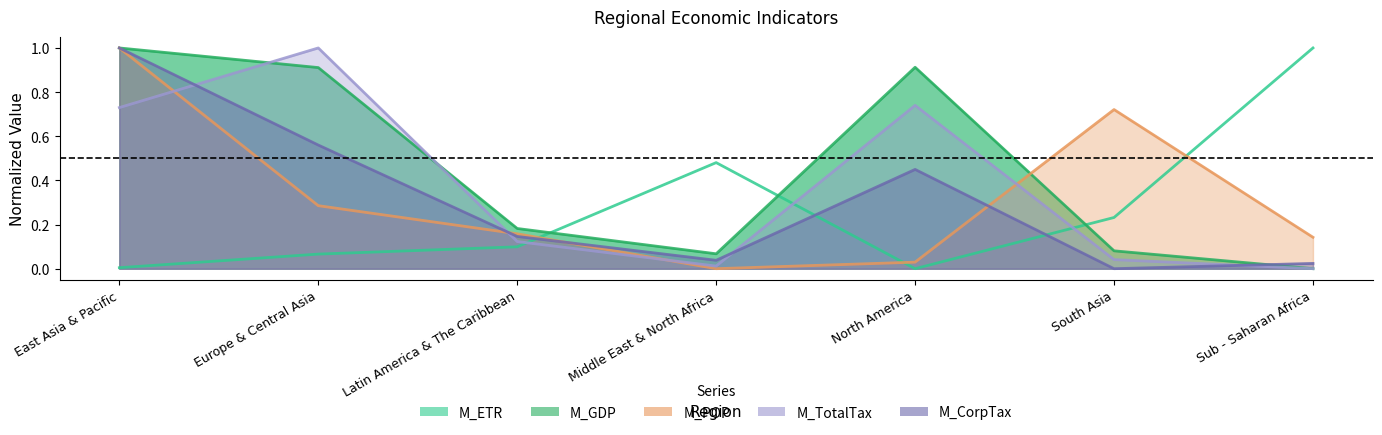

At which label does M_GDP reach its minimum?

Sub - Saharan Africa